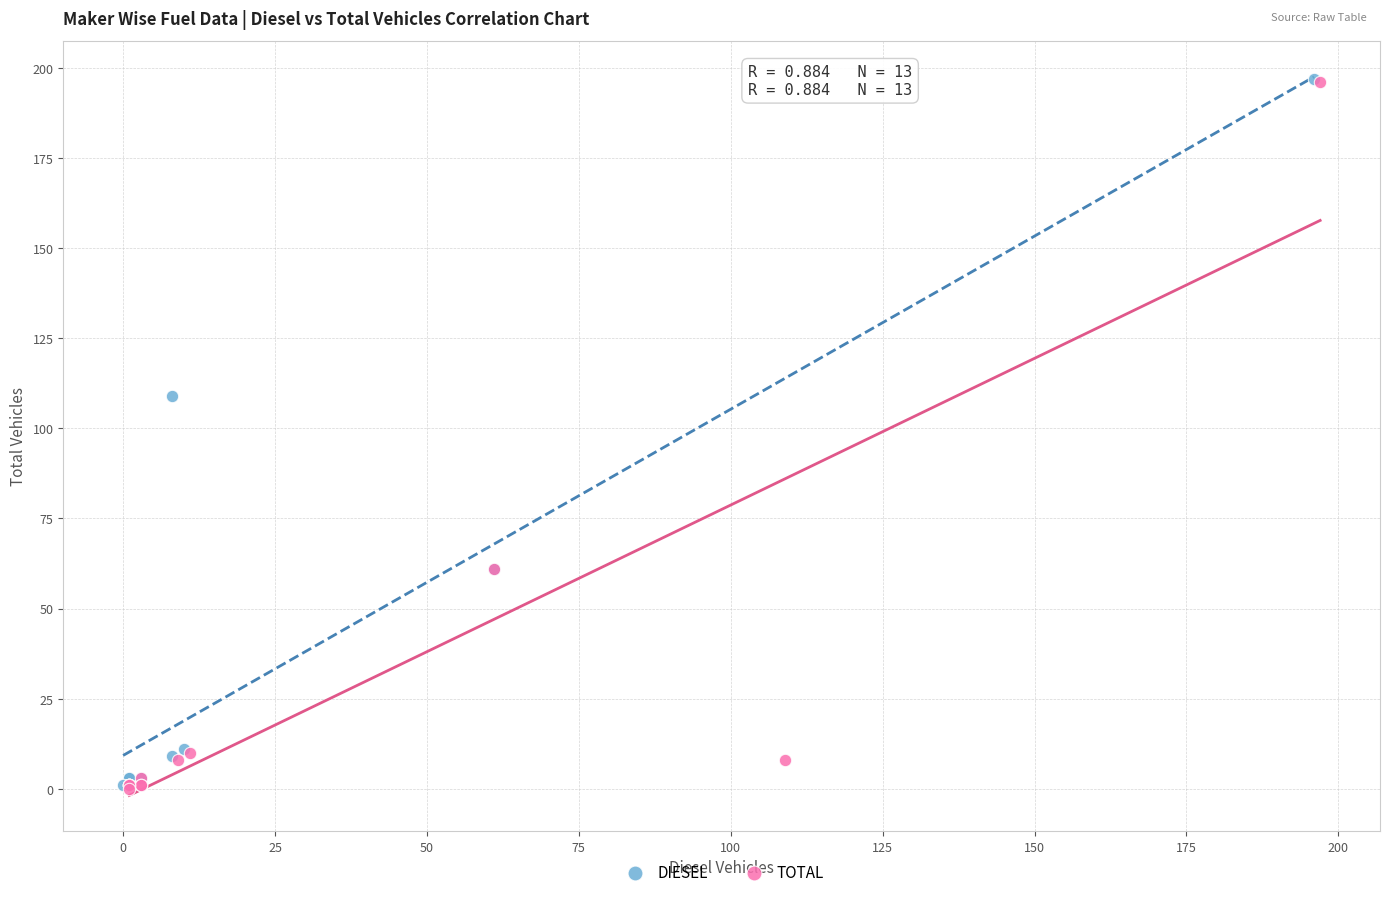

Which series has the widest spread of Y values?

DIESEL